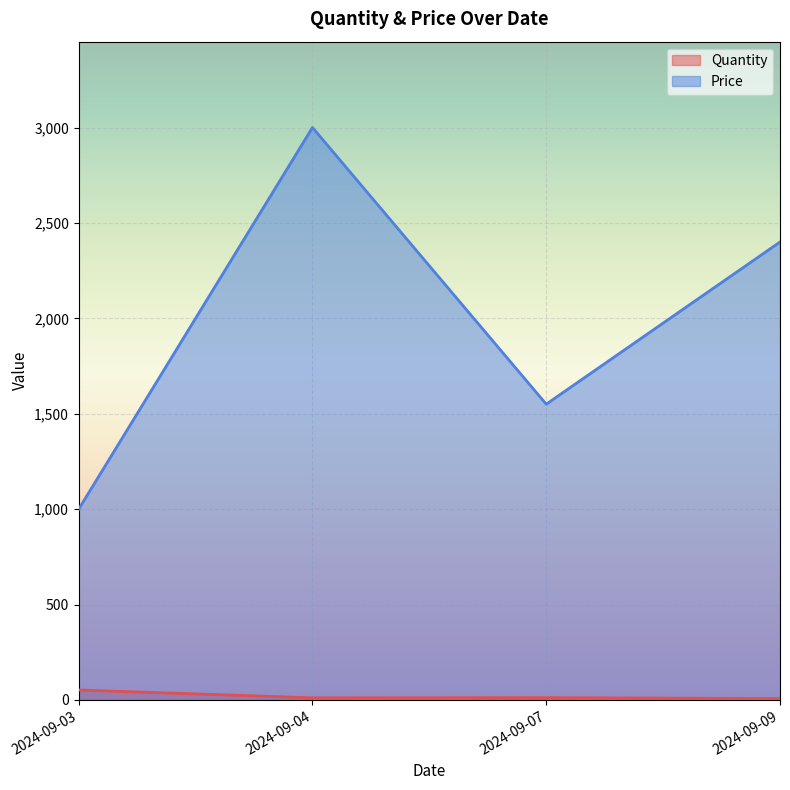

What is the spread (max minus min) of values at 2024-09-07?

1538